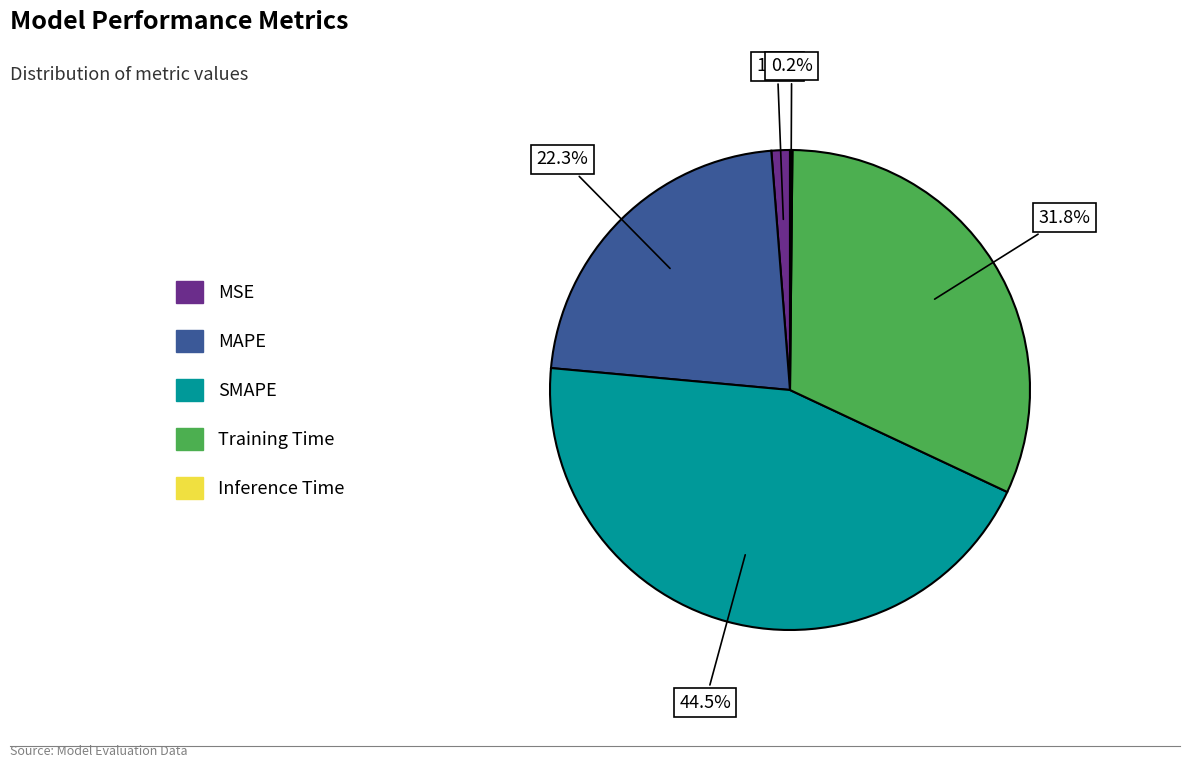

To the nearest percent, what is the average slice percentage?

20%